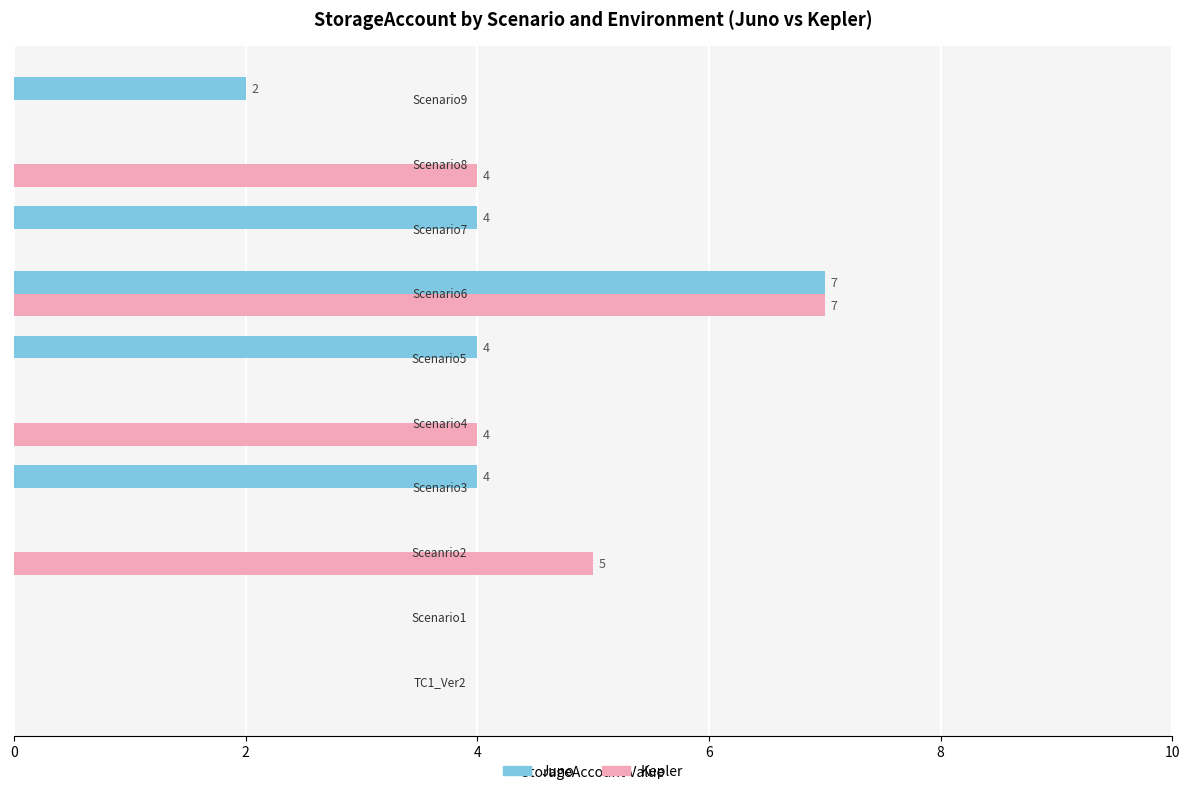

What is the highest value of the Kepler series?

7